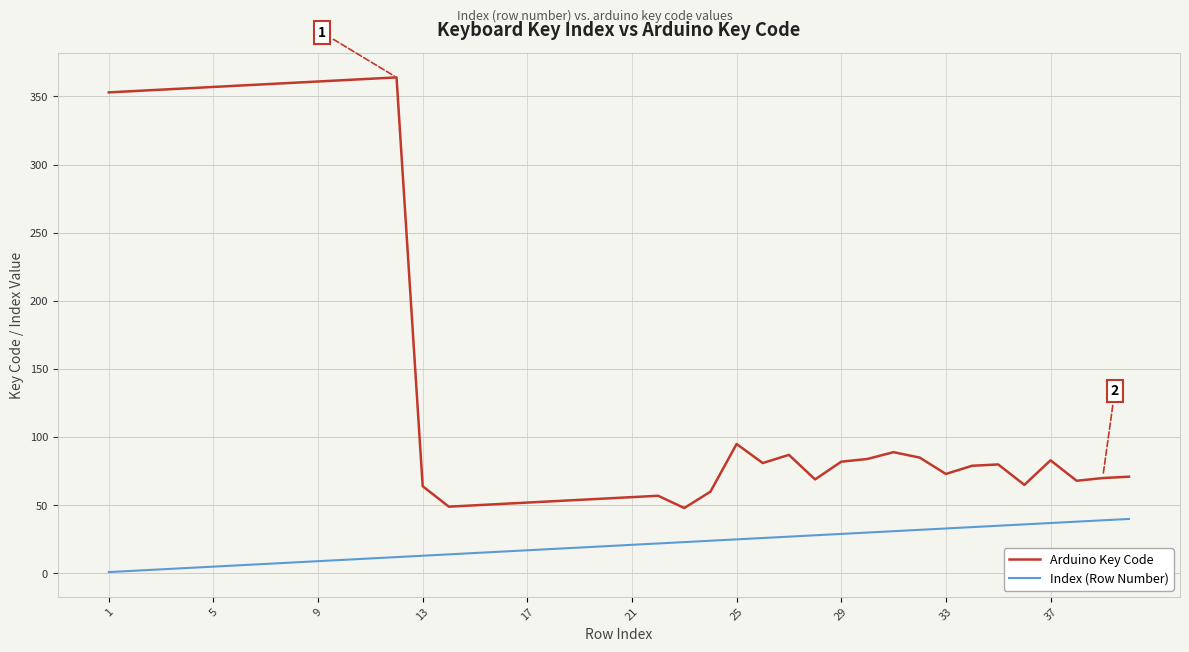

What is the difference between the second highest and second lowest values in the Arduino Key Code series?

314